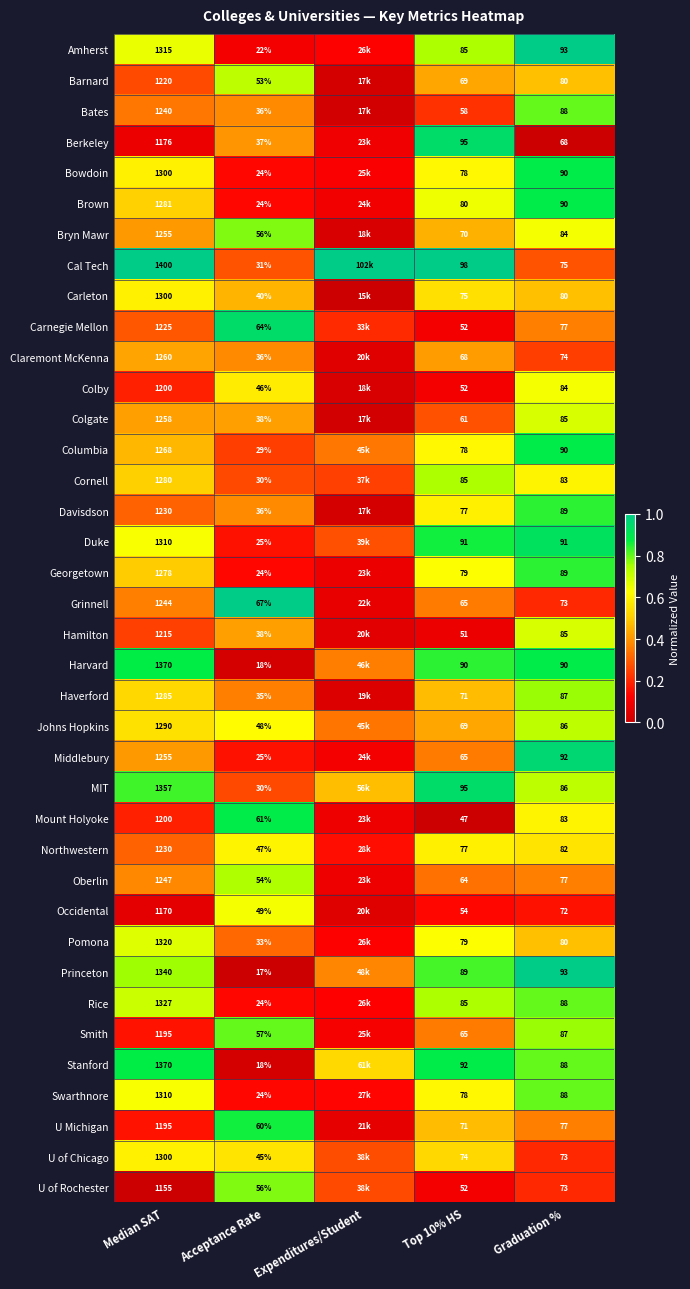

Is the value of Swarthnore at Acceptance Rate greater than the value of Pomona at Graduation %?

No